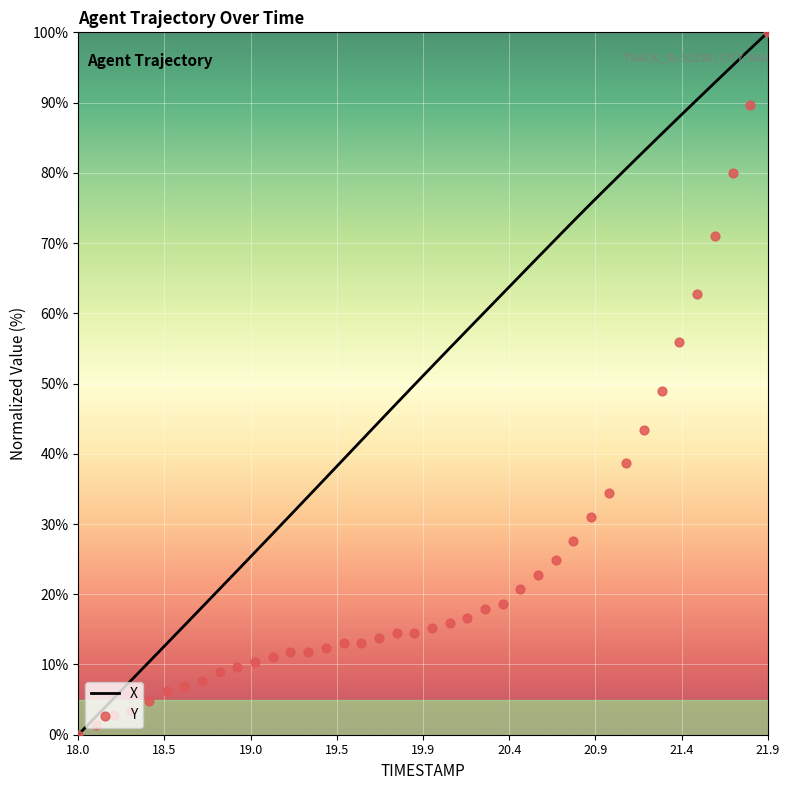

Which series reaches the maximum Y coordinate?

X